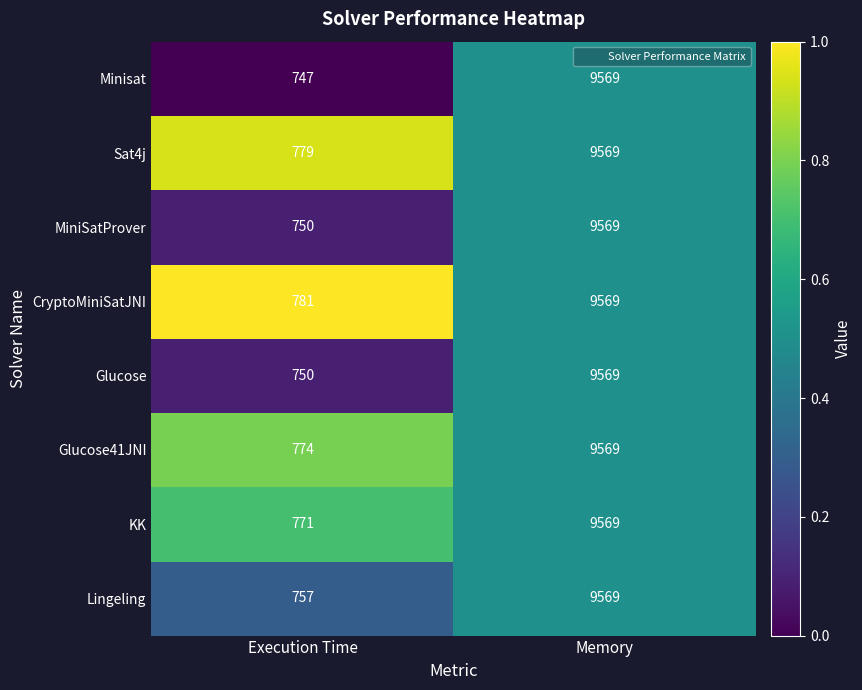

Reading left to right, extract all data points from this chart.

Minisat: 747	9569
Sat4j: 779	9569
MiniSatProver: 750	9569
CryptoMiniSatJNI: 781	9569
Glucose: 750	9569
Glucose41JNI: 774	9569
KK: 771	9569
Lingeling: 757	9569